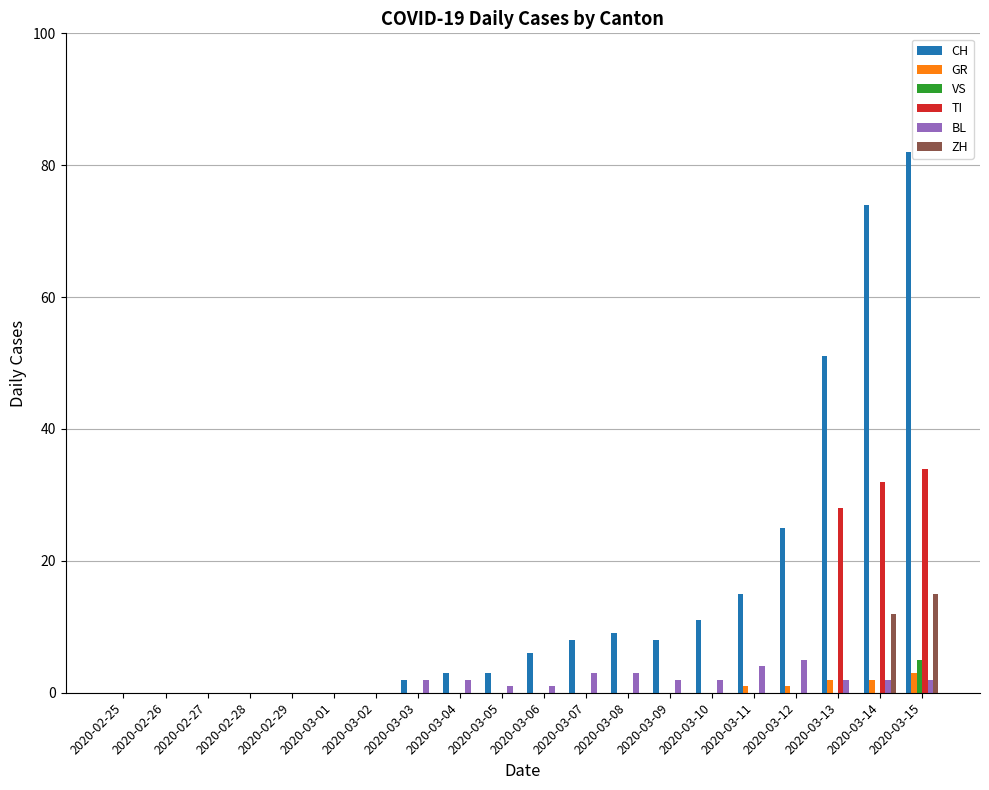

What are all the series names shown in the legend?

CH, GR, VS, TI, BL, ZH